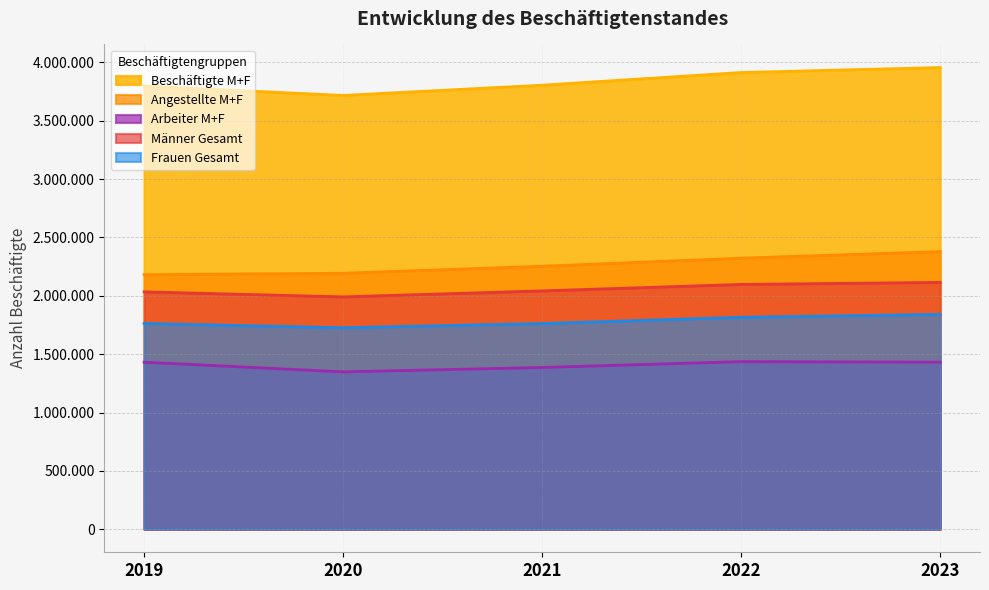

What is the average value of the Arbeiter M+F series?

1406521